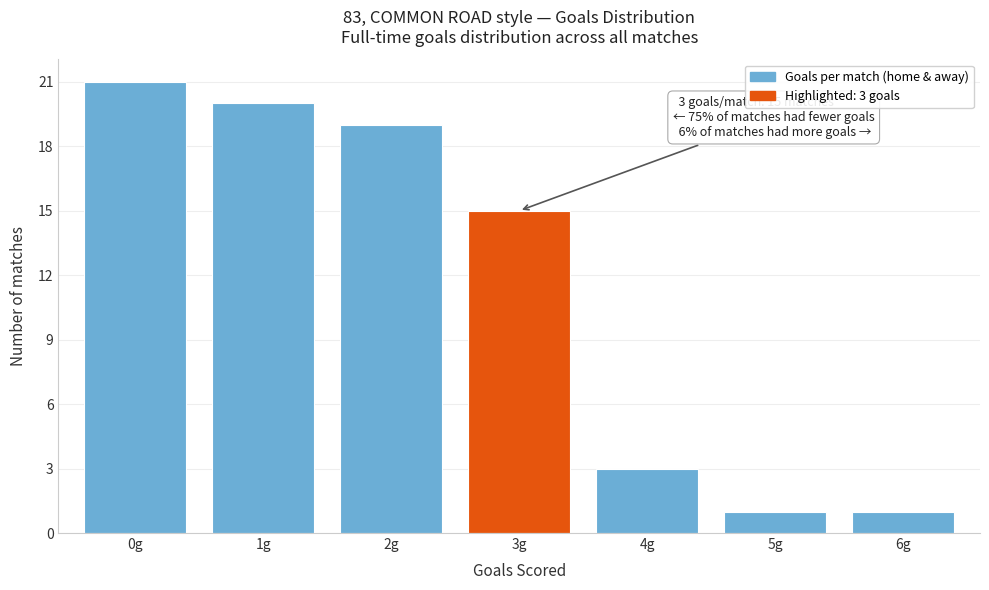

Reading left to right, extract all data points from this chart.

0g=21	1g=20	2g=19	3g=15	4g=3	5g=1	6g=1